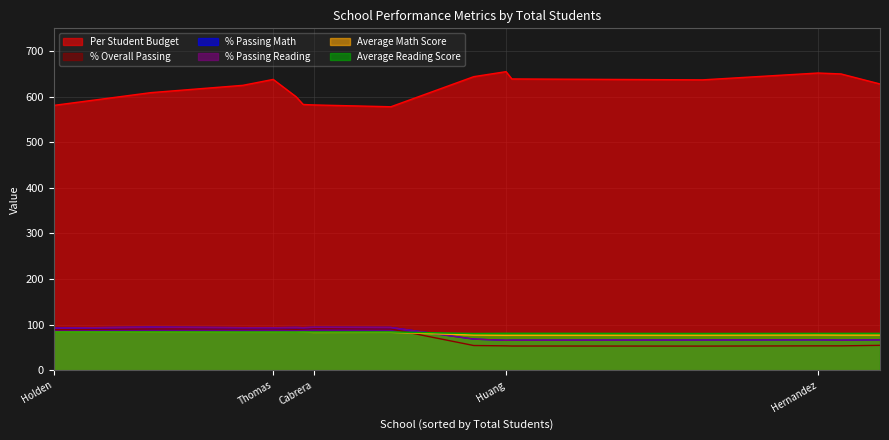

Read the Per Student Budget value at Rodriguez.

637.0